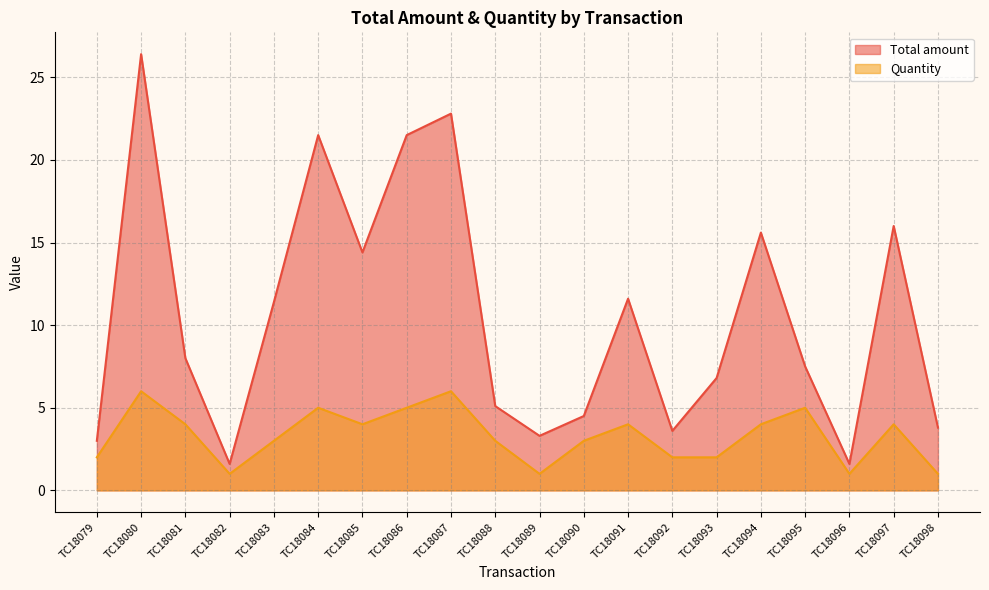

Count the Quantity values in the range 2 to 5.

14